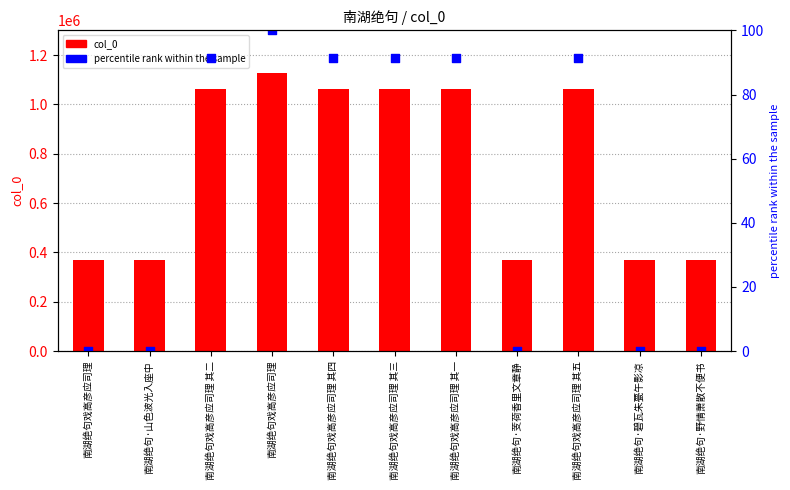

Which series reaches the minimum Y coordinate?

percentile rank within the sample